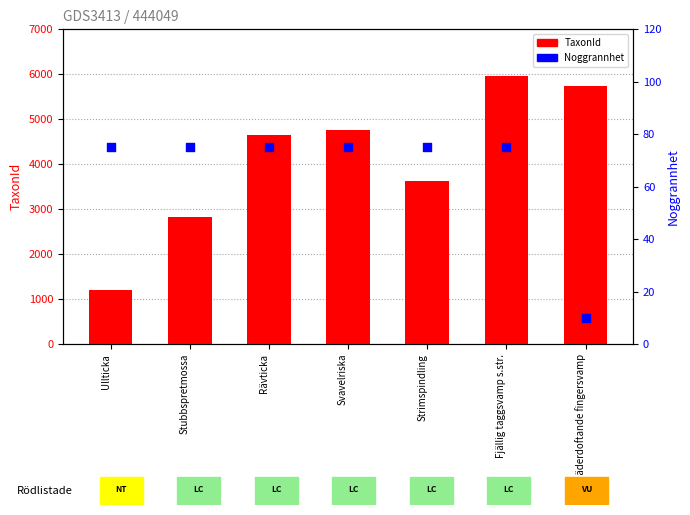

Which series has the widest spread of Y values?

TaxonId